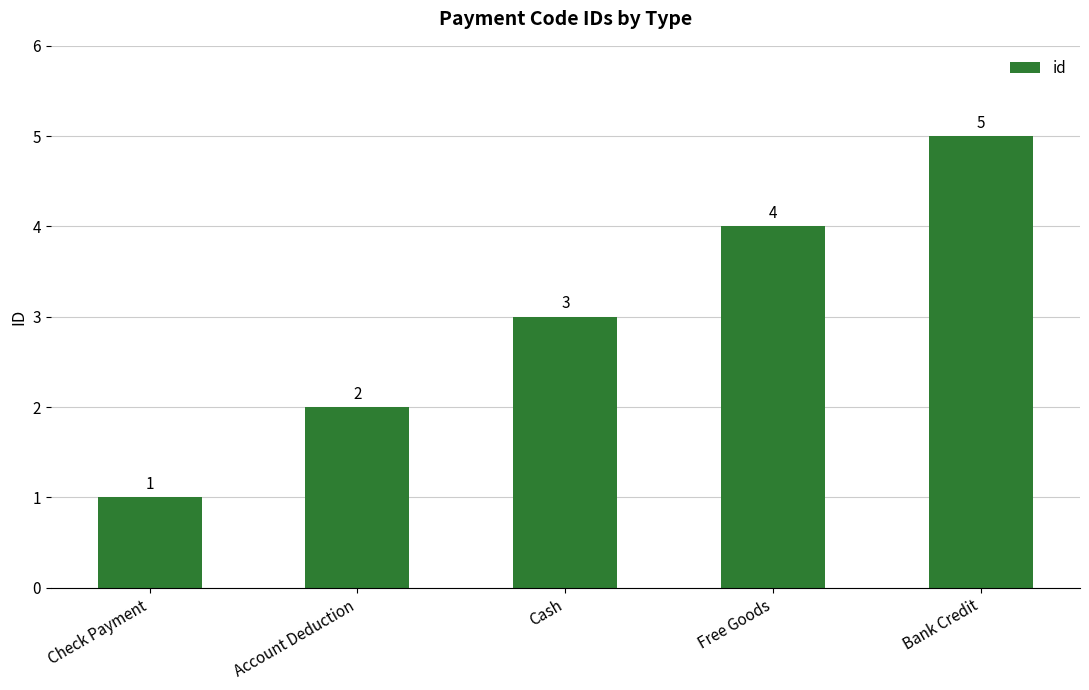

What is the change in value from Cash to Bank Credit?

+2